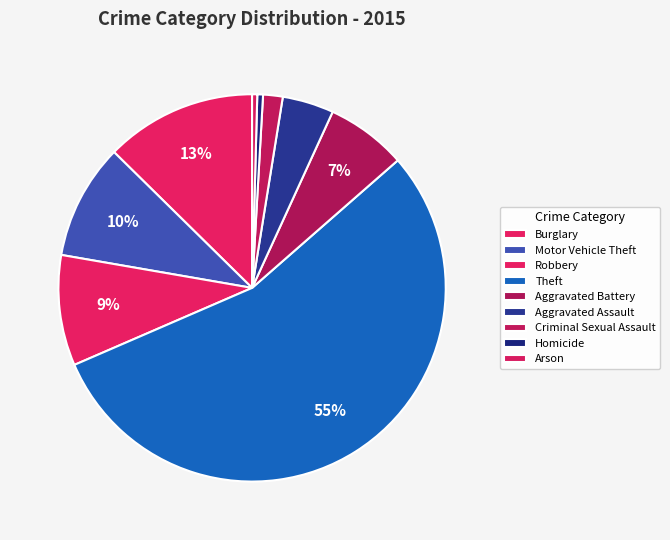

What is the largest slice in the pie chart?

Theft